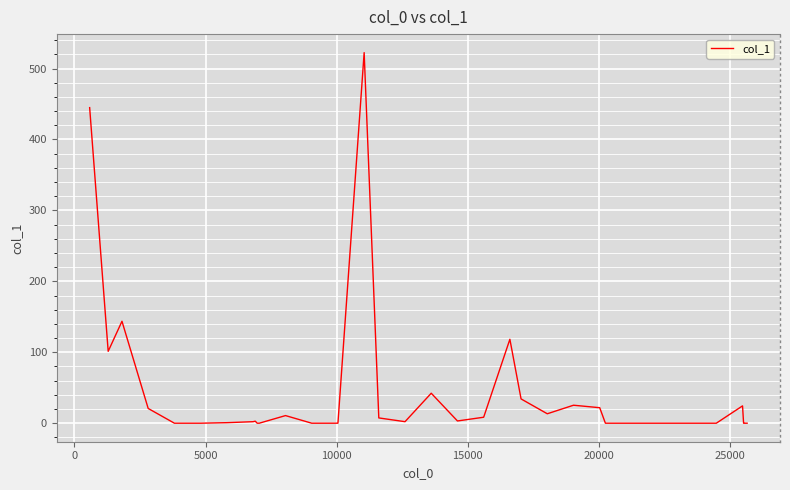

What is the maximum value shown in the chart?

522.5